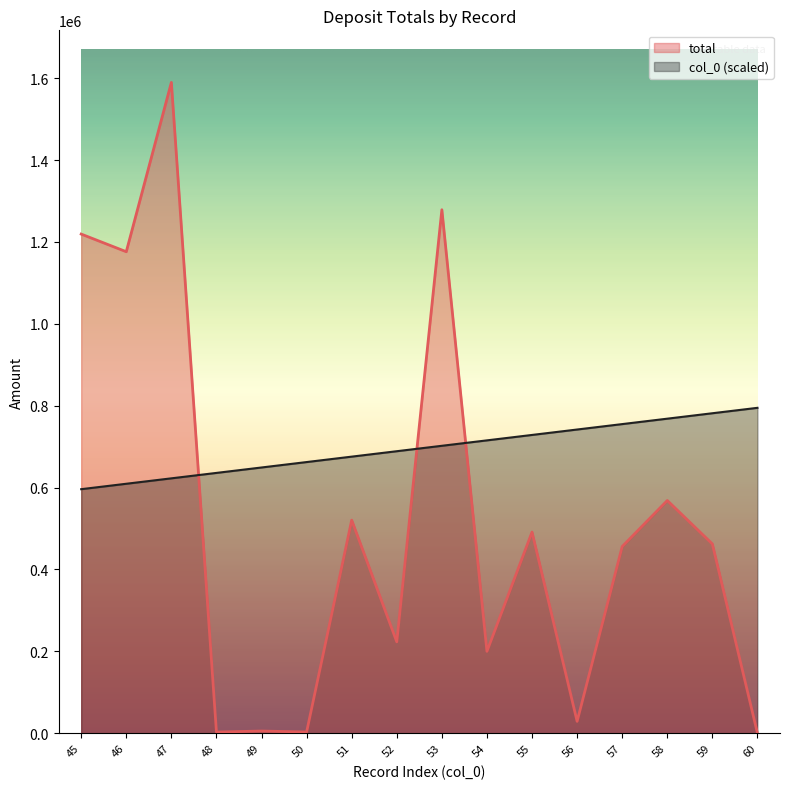

How many data points does each series have?

16